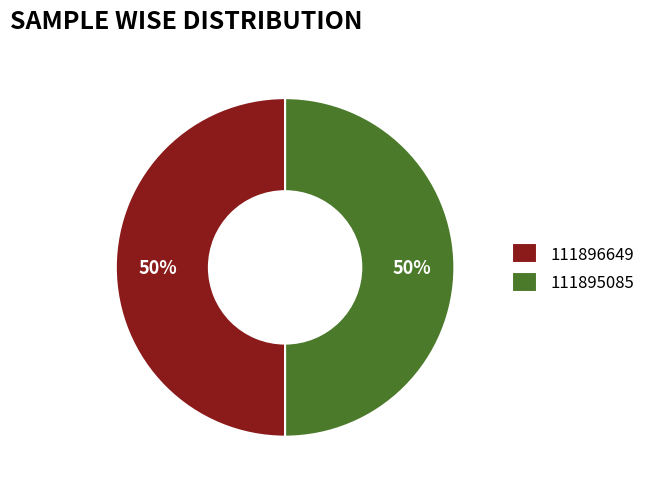

The 111896649 slice represents 43% of the pie. True or false?

False